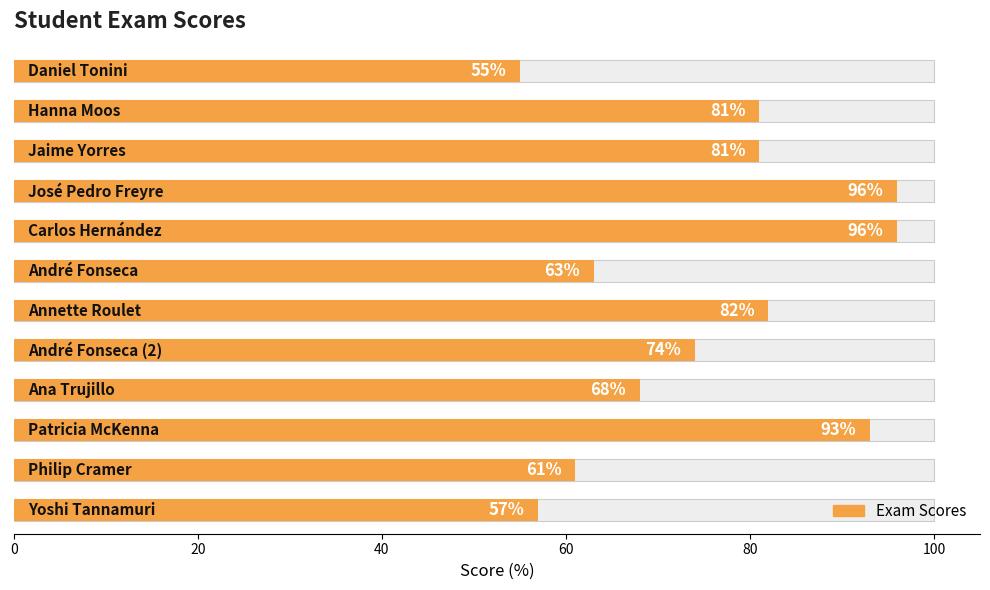

What is the maximum value shown in the chart?

96